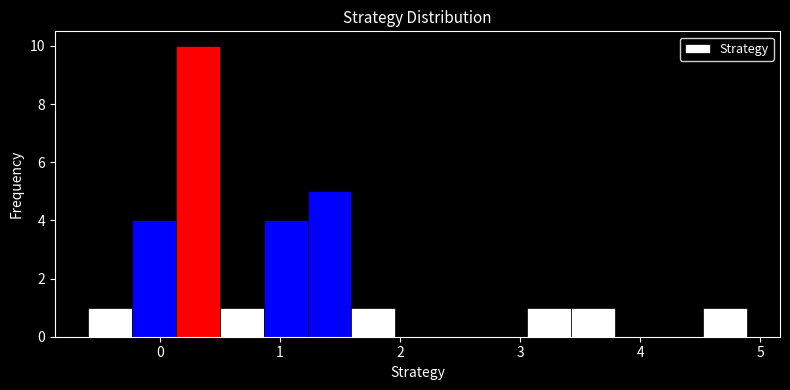

Around what value on the x-axis is the tallest bar? Give the approximate position of its centre, as read against the axis.

0.3